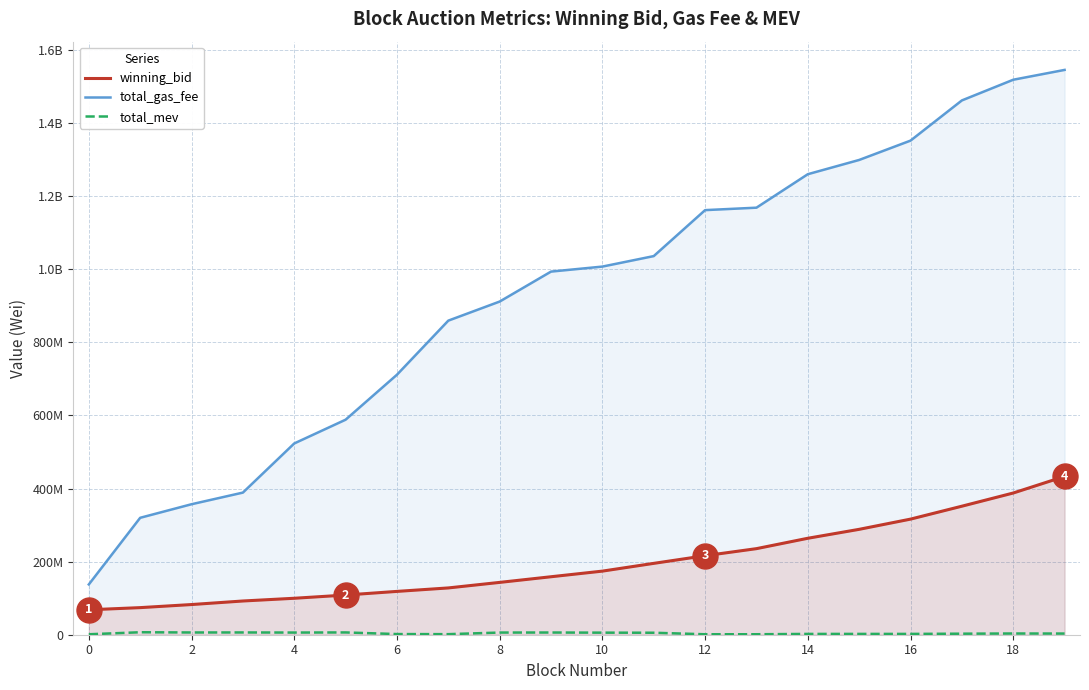

At how many categories does at least one series exceed 801261842?

13